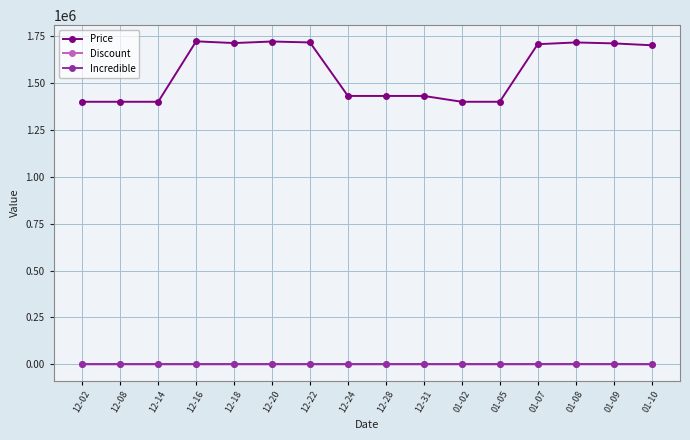

What are all the series names shown in the legend?

Price, Discount, Incredible